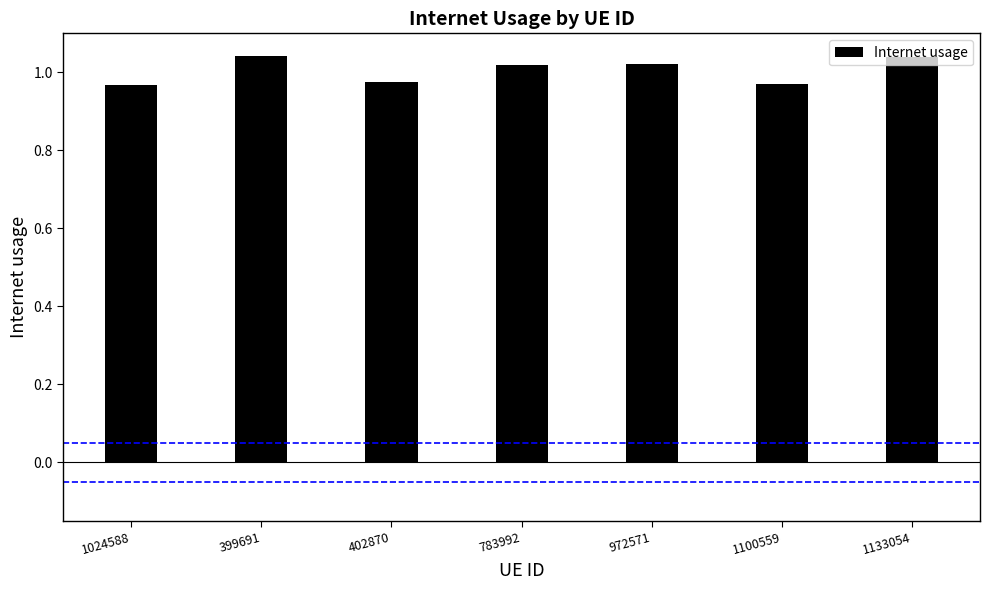

The chart shows a value of 1.3 at 1024588. True or false?

False